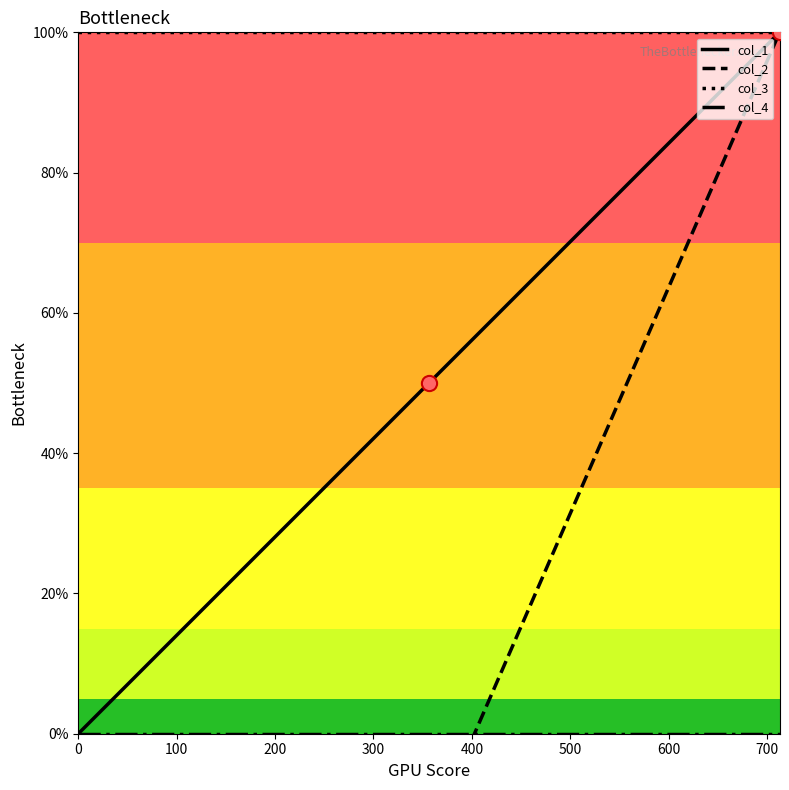

At how many categories does at least one series exceed 0?

3